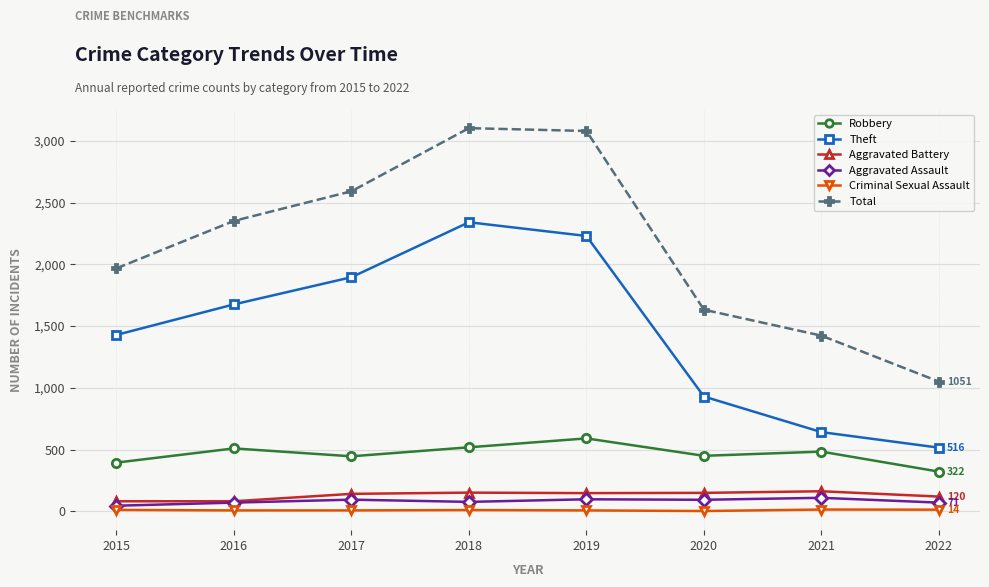

The Total series shows 5536 at 2019. True or false?

False